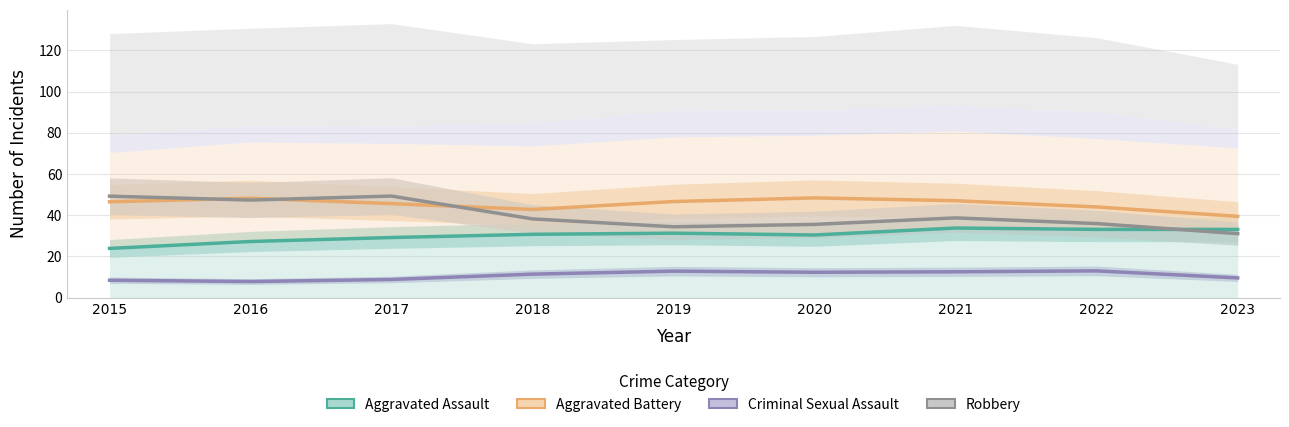

Rank the series by their average value, from lowest to highest.

Criminal Sexual Assault, Aggravated Assault, Robbery, Aggravated Battery